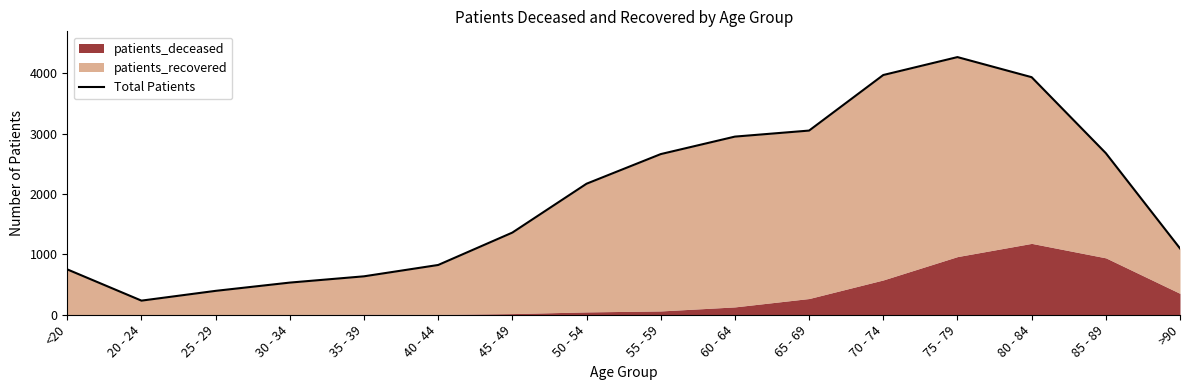

What is the smallest value displayed?

234